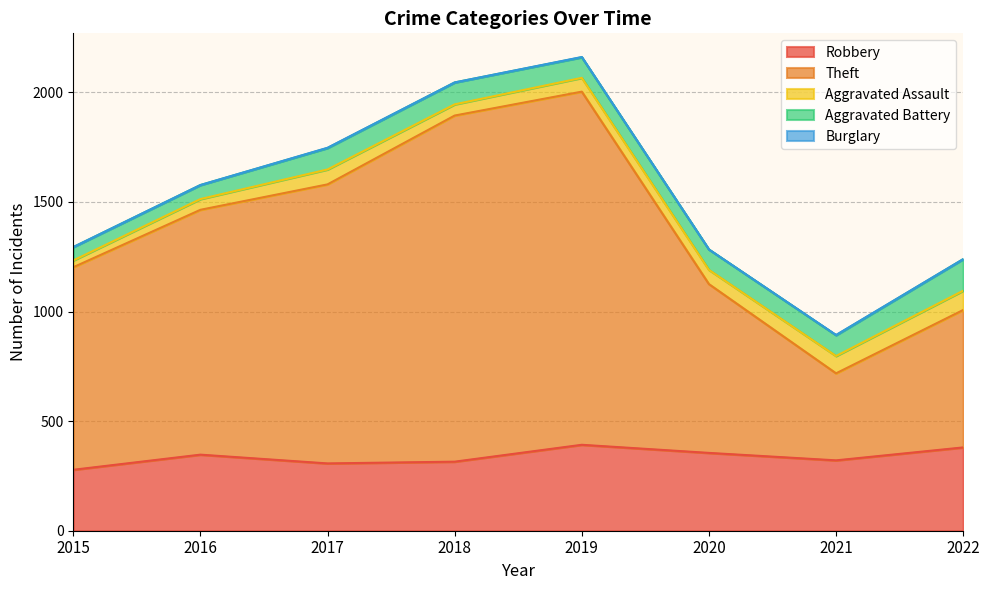

At which label is Robbery closest to 335?

2016